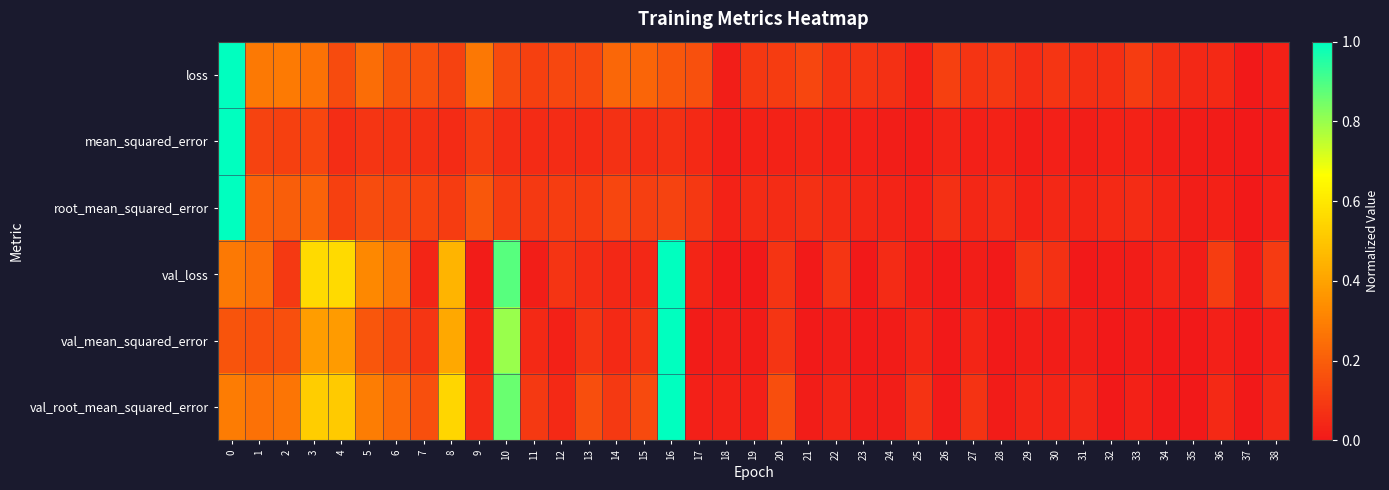

What is the total value across all series at 0?

3.7